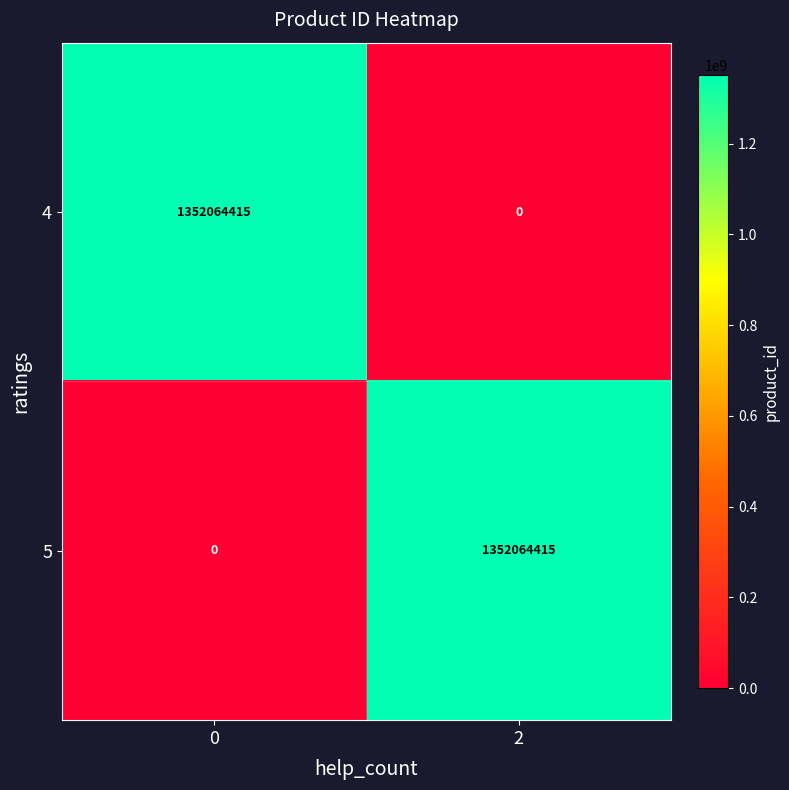

What is the sum of the 4 values at 0 and 2?

1352064415